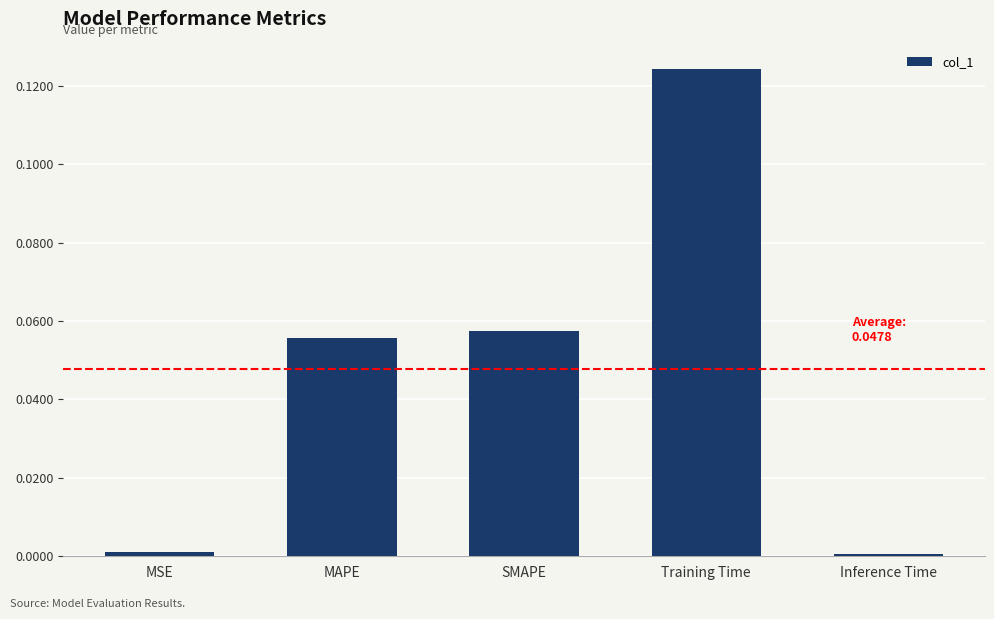

Between MAPE and MSE, which is larger?

MAPE